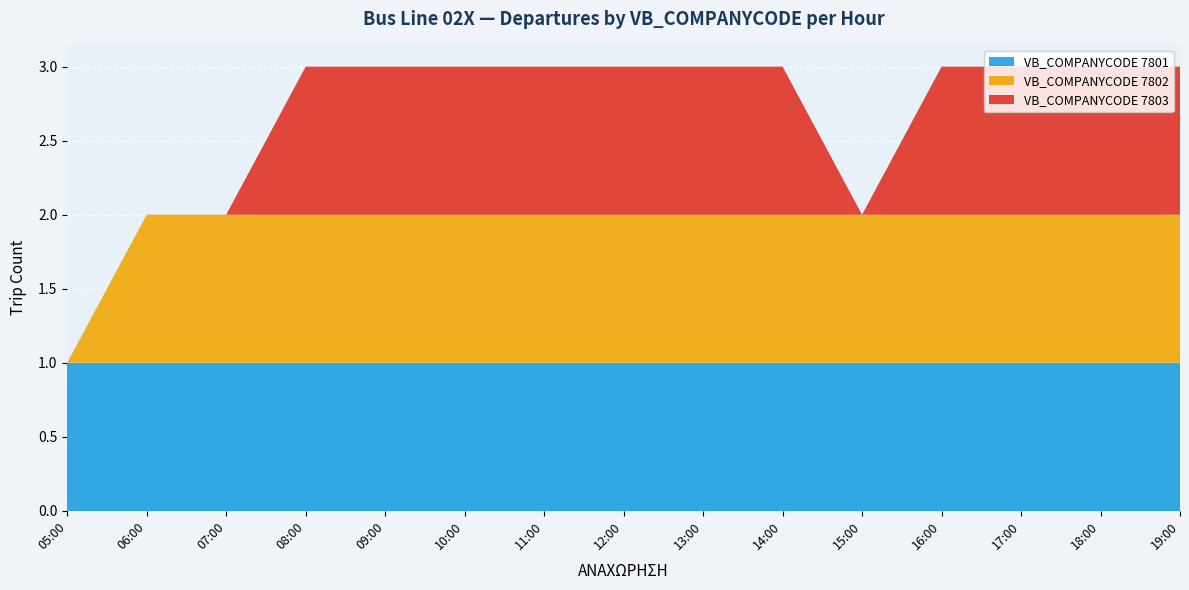

Is it true that VB_COMPANYCODE 7801 equals 1 at 14:00?

True